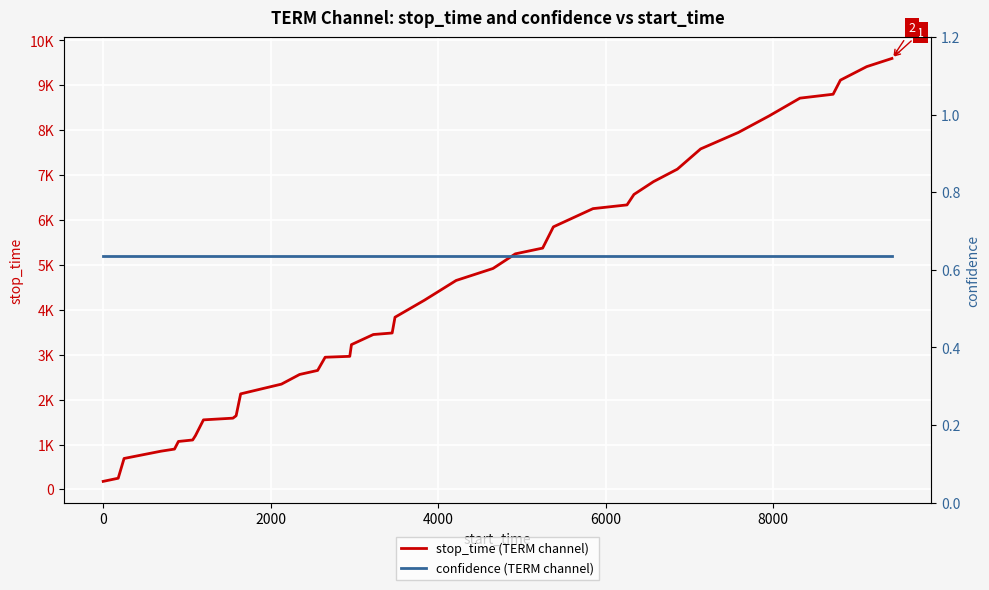

What is the minimum value shown in the chart?

0.6